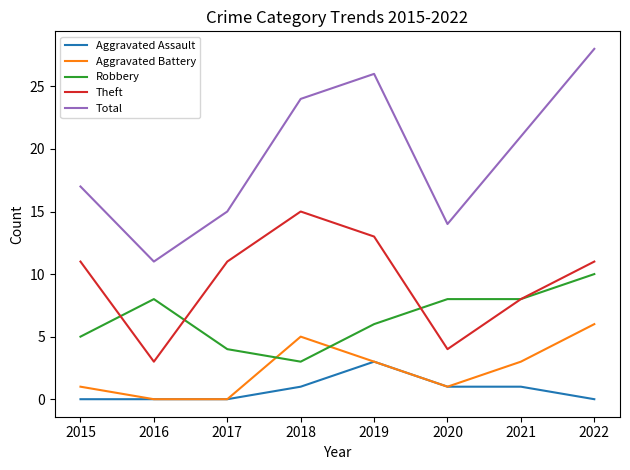

What is the difference between the maximum and minimum values in the Aggravated Battery series?

6